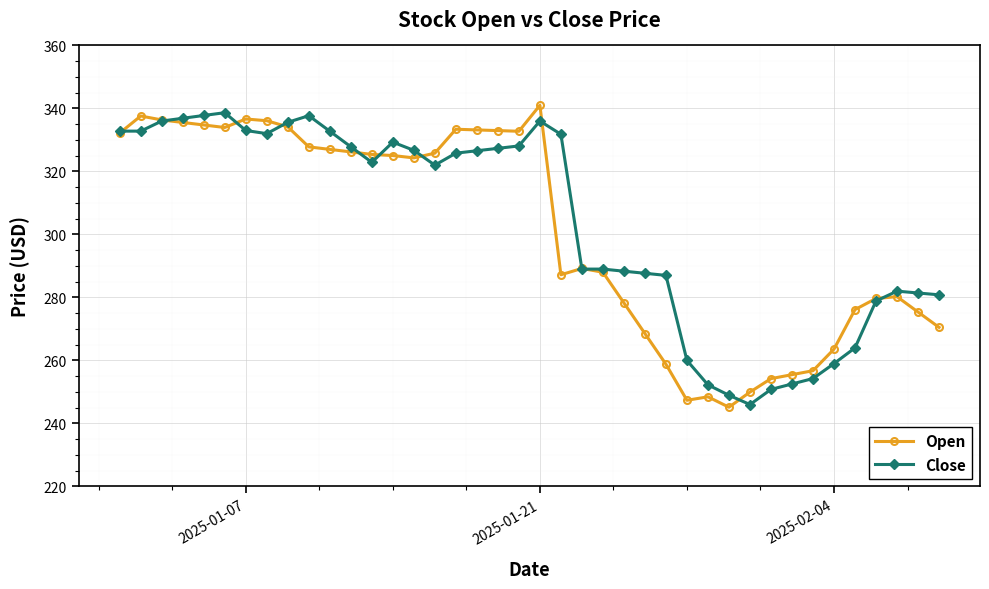

Is this an area chart (filled region under the line)?

No